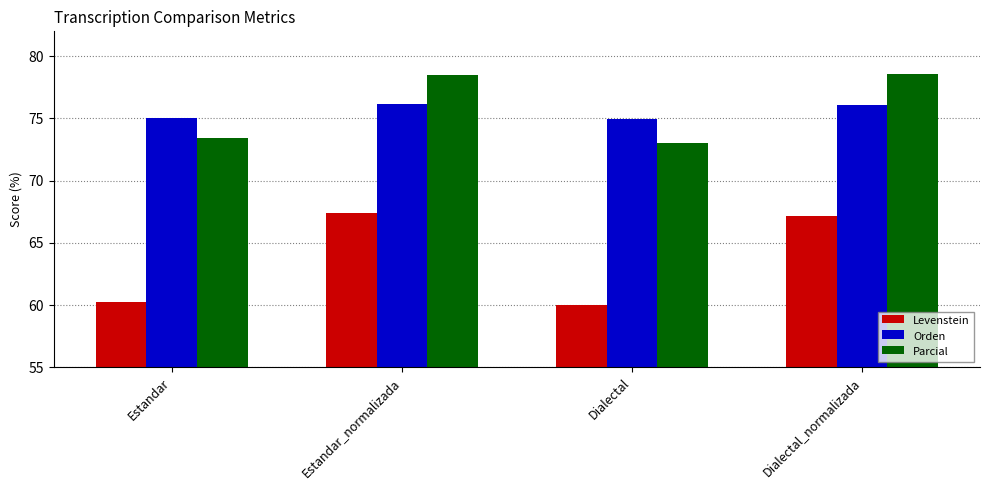

What is the minimum value shown in the chart?

60.0